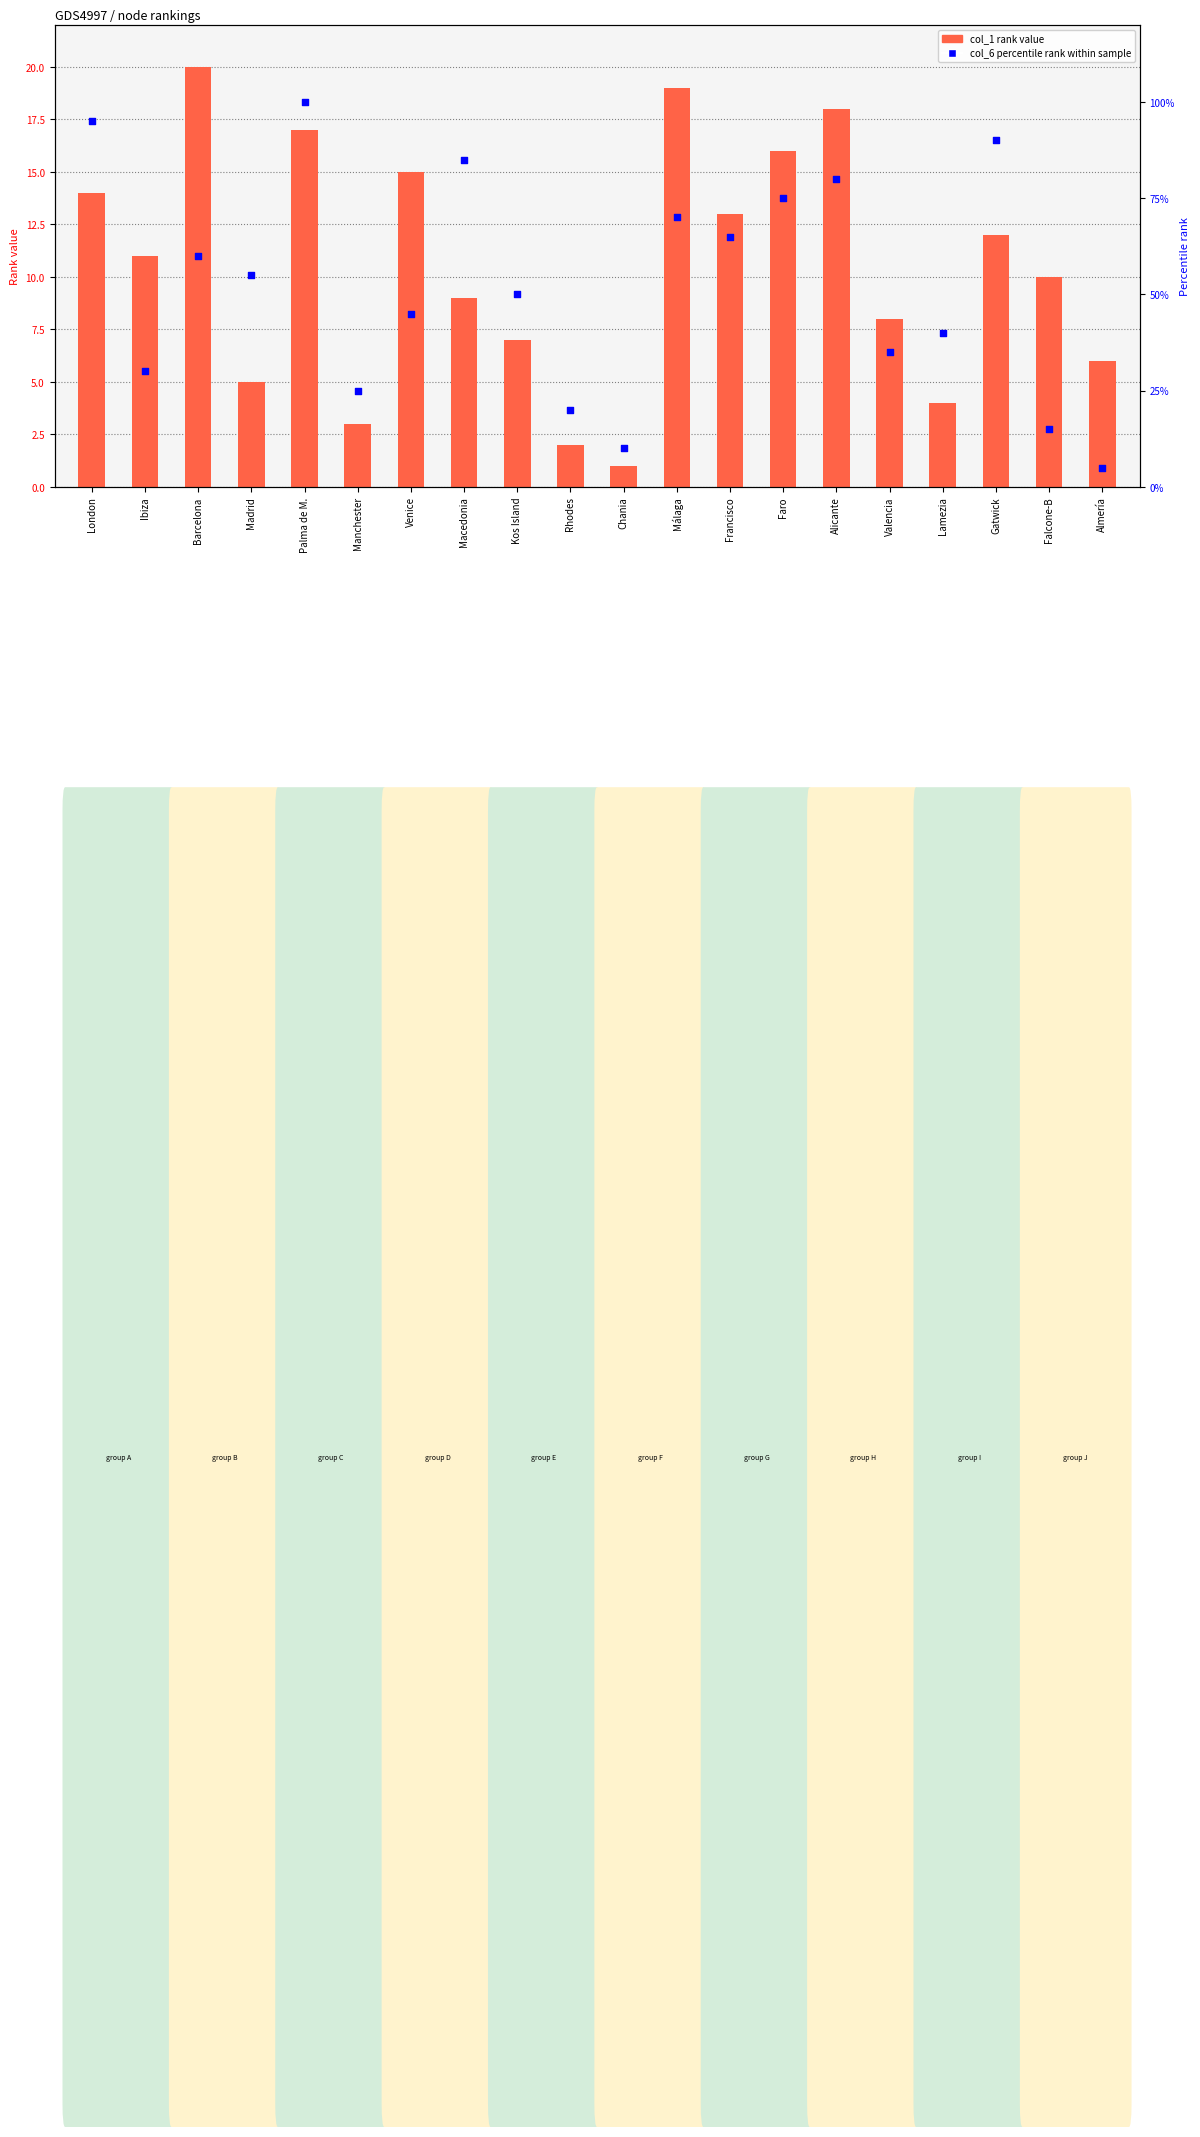

What is the total value across all series at Ibiza?

41.0